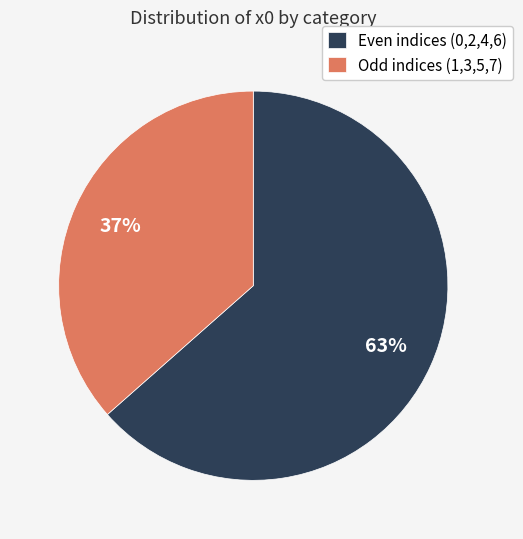

Does Odd indices (1,3,5,7) represent more than half of the total?

No